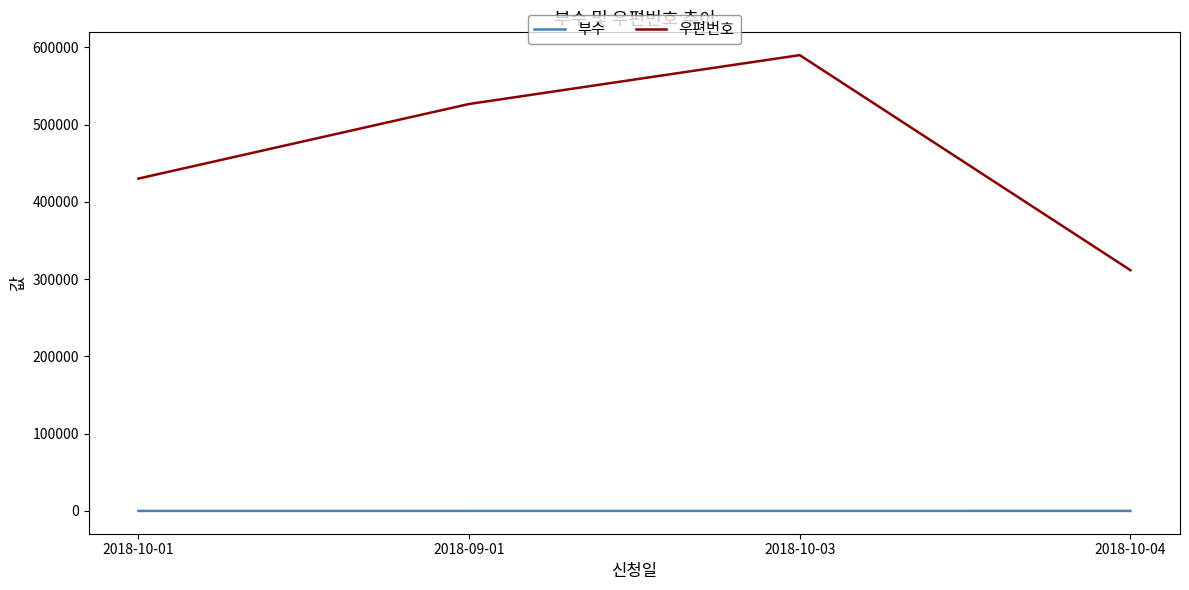

What is the spread (max minus min) of values at 2018-10-01?

430037